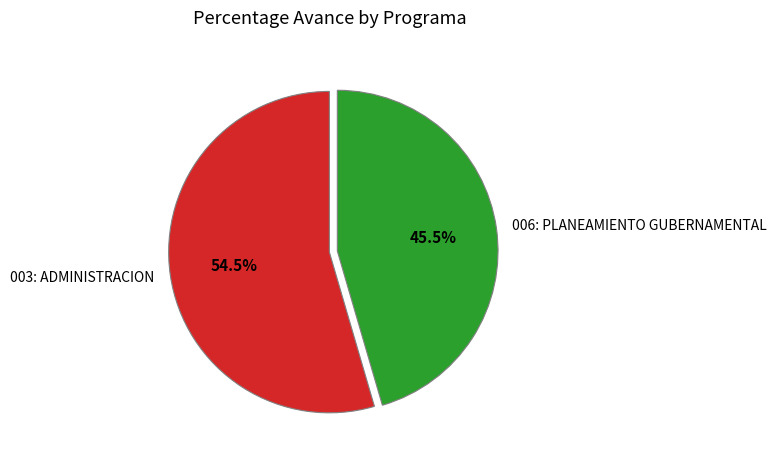

Does 003: ADMINISTRACION represent more than half of the total?

Yes